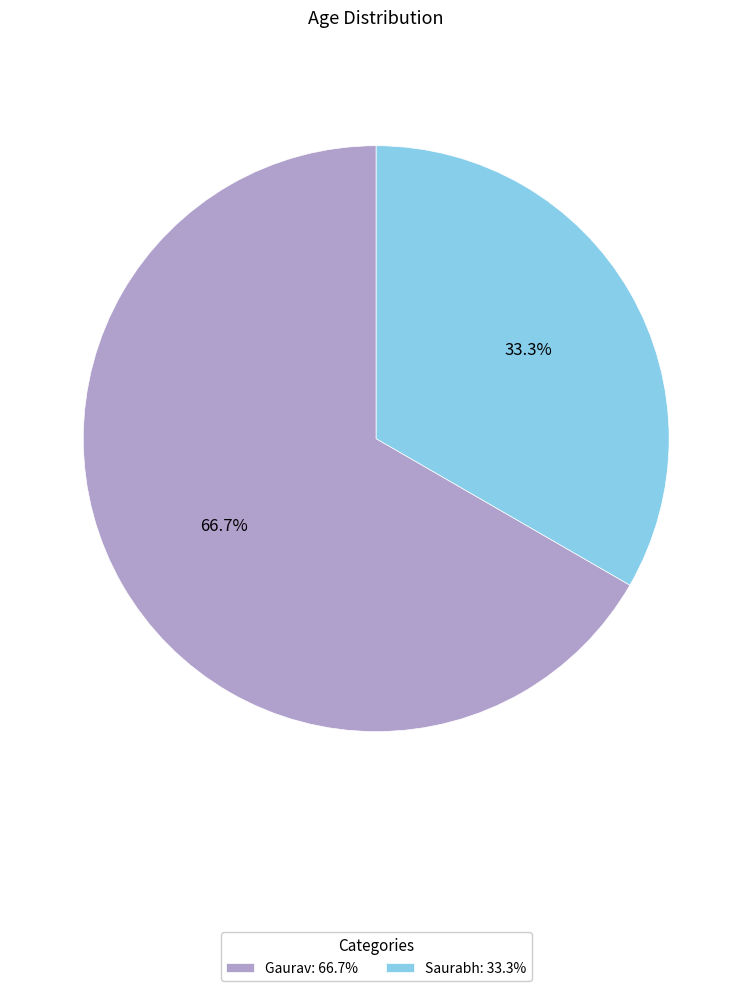

To the nearest percent, what is the difference between the Saurabh and Gaurav slice percentages?

33%